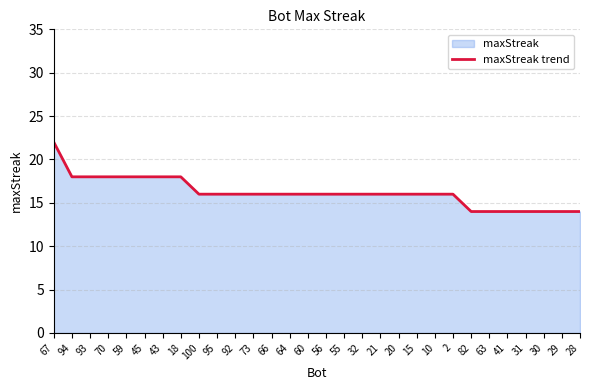

True or false: the data has more than 0 interior local peaks.

False